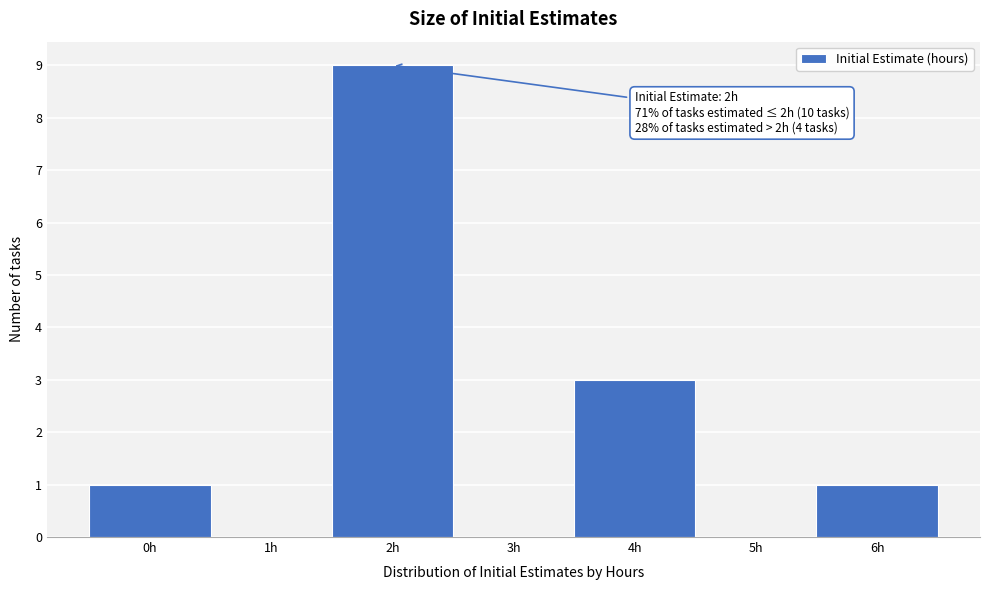

Reading right to left, extract all data points from this chart.

6h=1	5h=0	4h=3	3h=0	2h=9	1h=0	0h=1